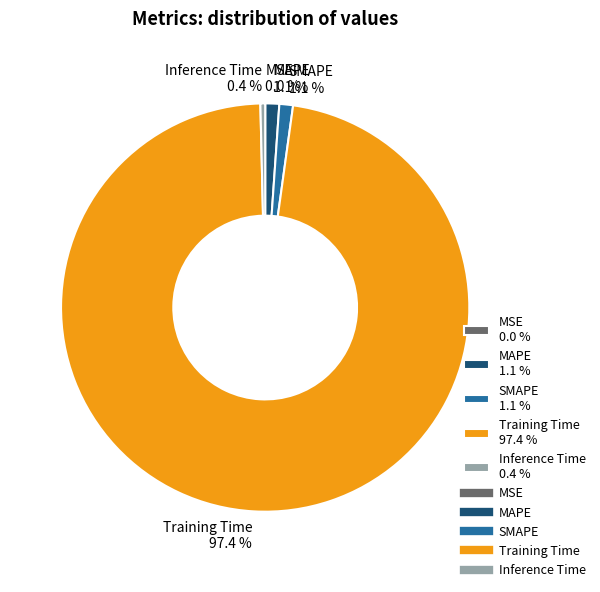

Does any single category account for the majority?

Yes